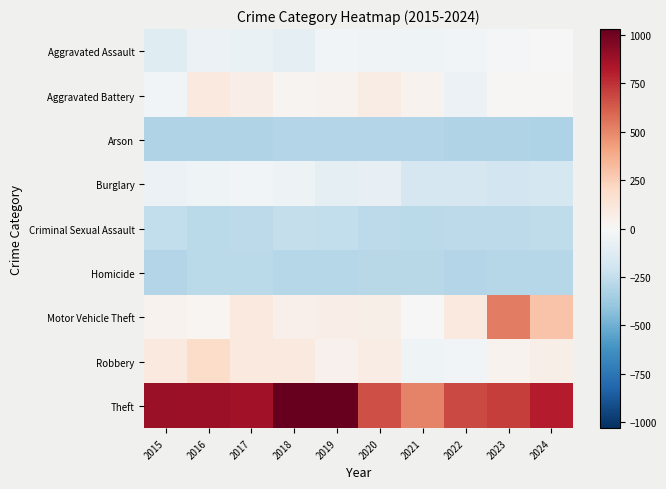

What is the minimum value shown in the chart?

-318.8